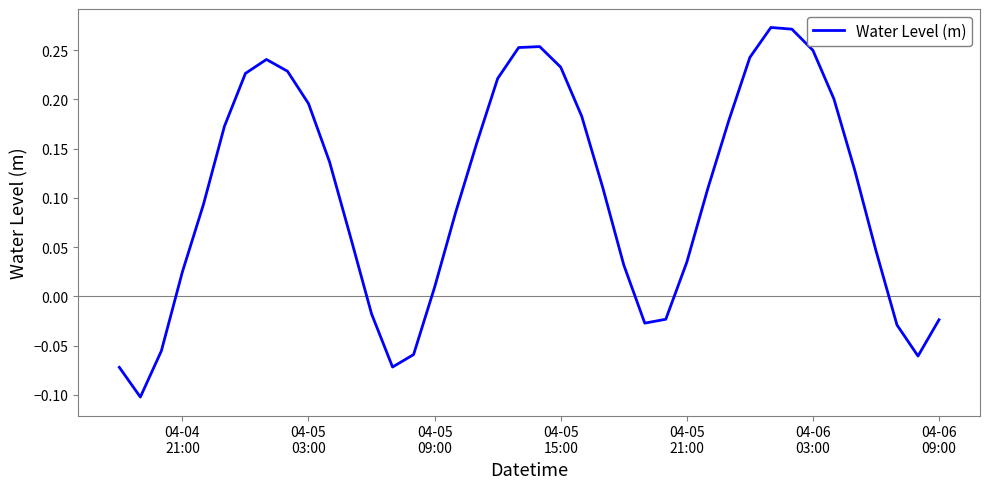

What is the difference between the maximum and minimum values?

0.4